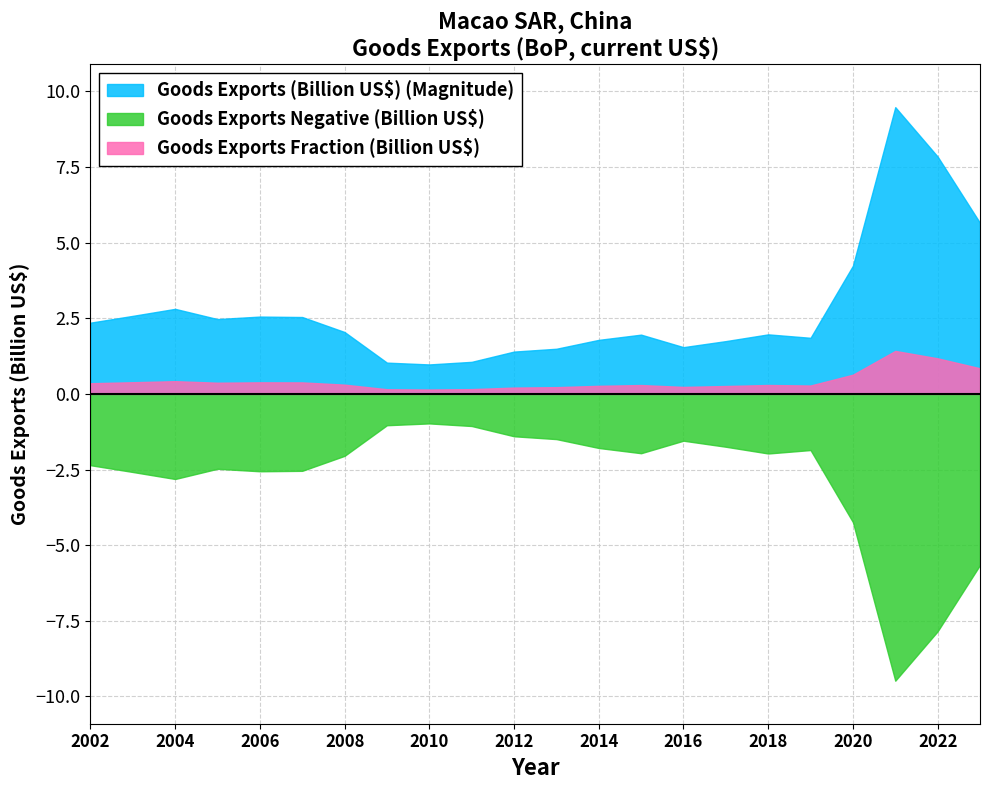

How many points are lower than both their immediate neighbors (excluding endpoints)?

4